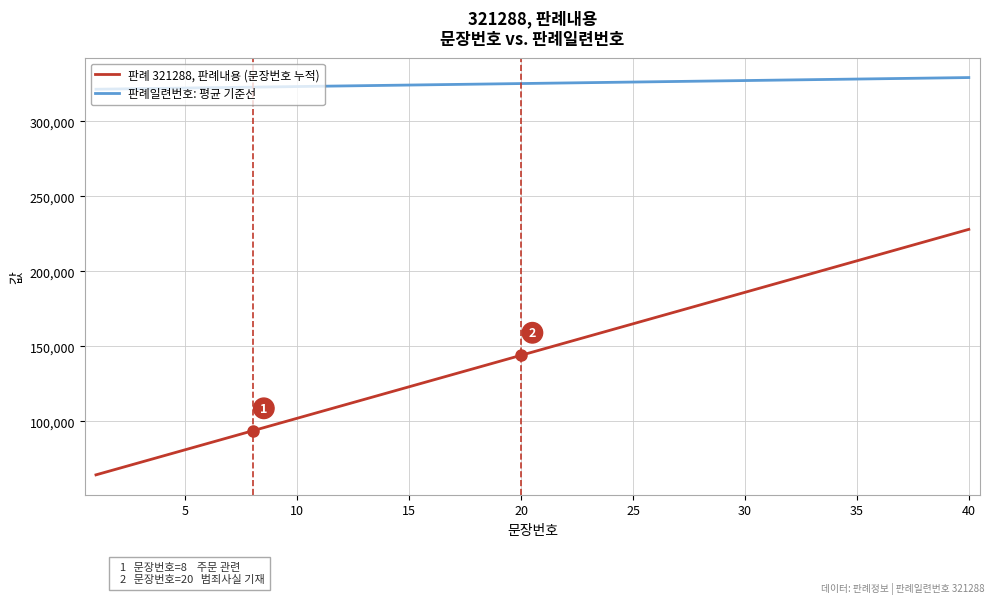

Which series has the largest range (max minus min)?

판례 321288, 판례내용 (문장번호 누적)